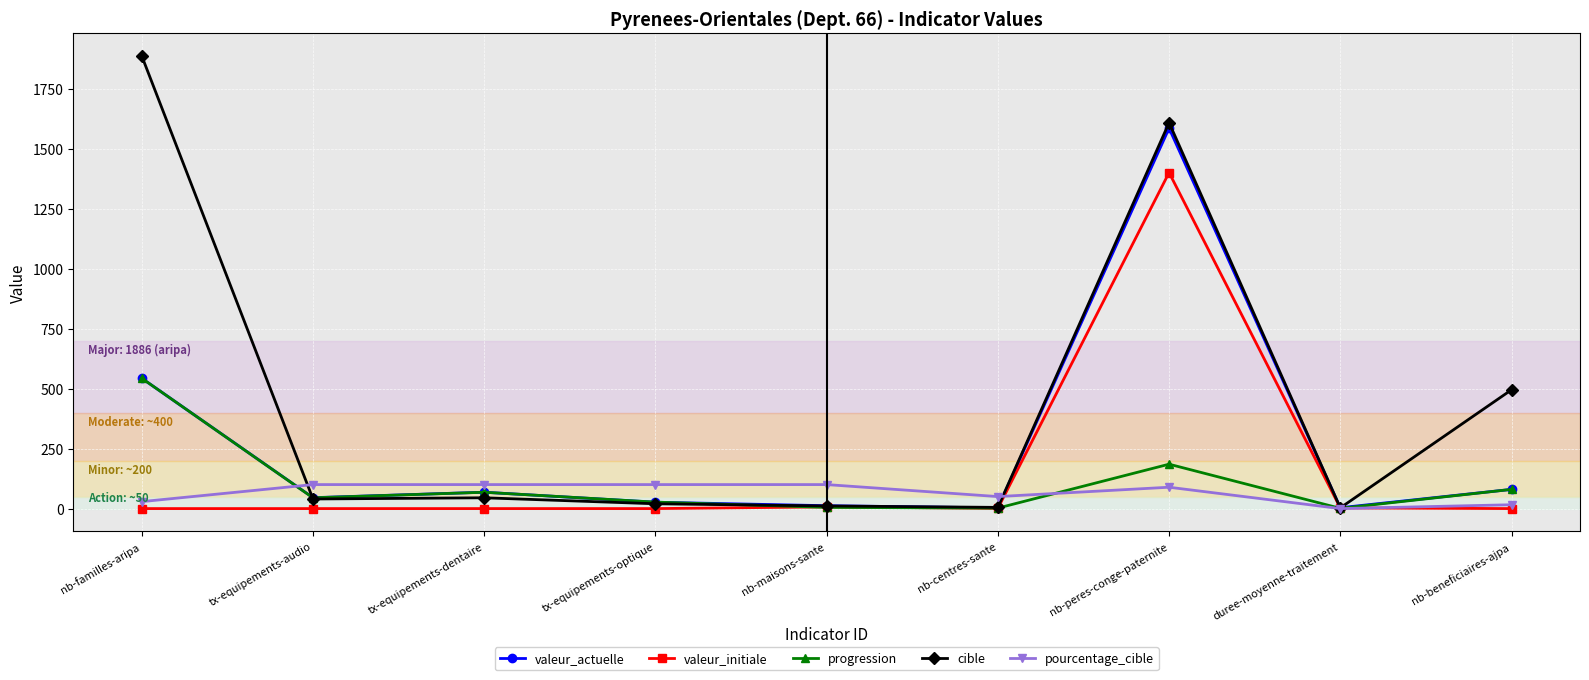

Which series has the largest total across all categories?

cible